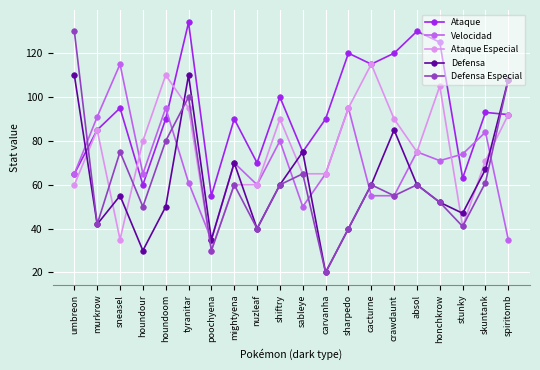

How many data points in Ataque Especial are less than 80?

10